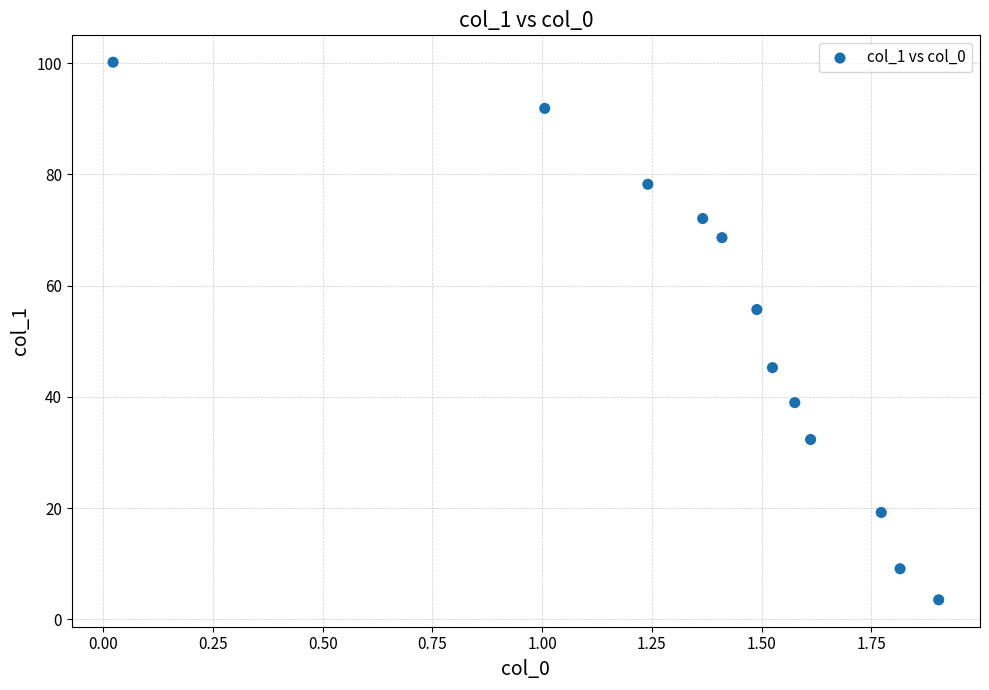

What is the range of Y values (max minus min)?

96.7